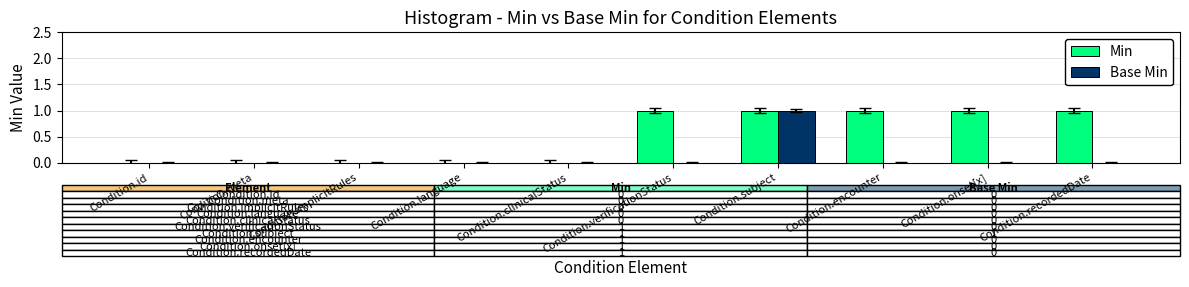

Is it true that Base Min equals 0 at Condition.subject?

False